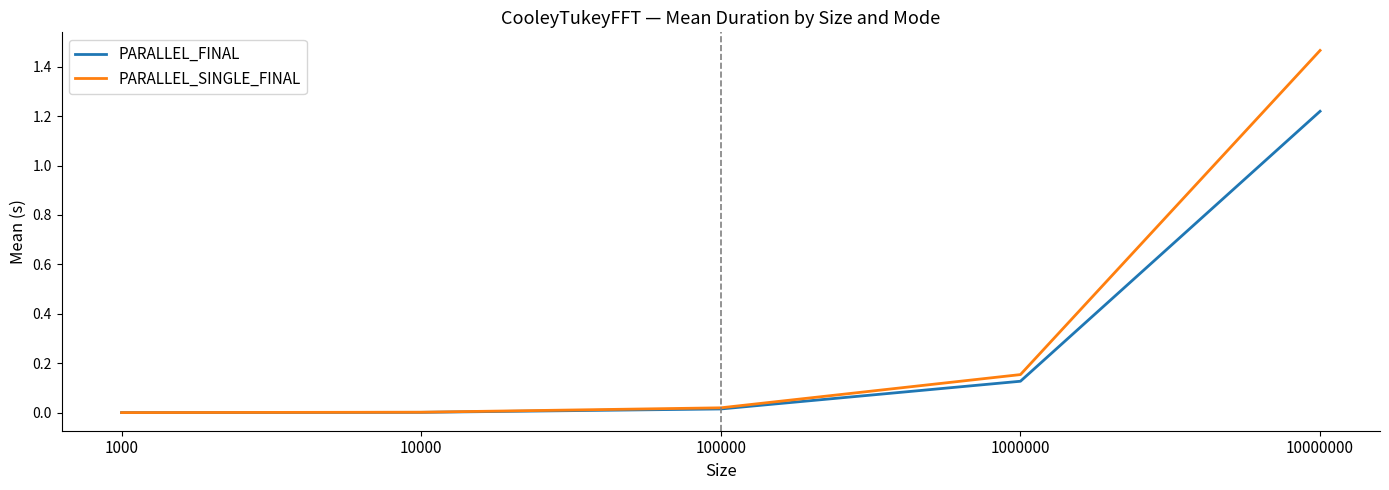

Which series changed the most between 1000 and 10000000?

PARALLEL_SINGLE_FINAL